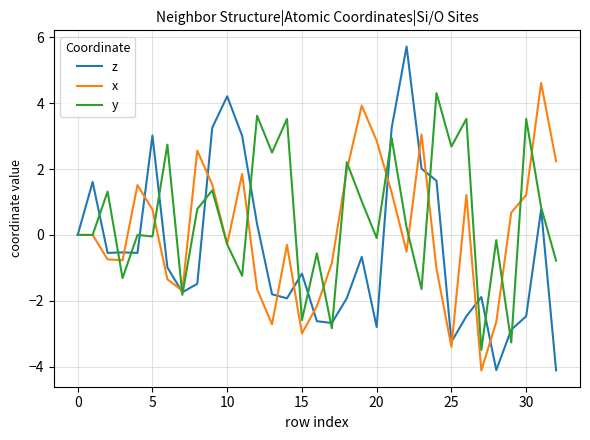

What is the greatest value displayed?

5.7